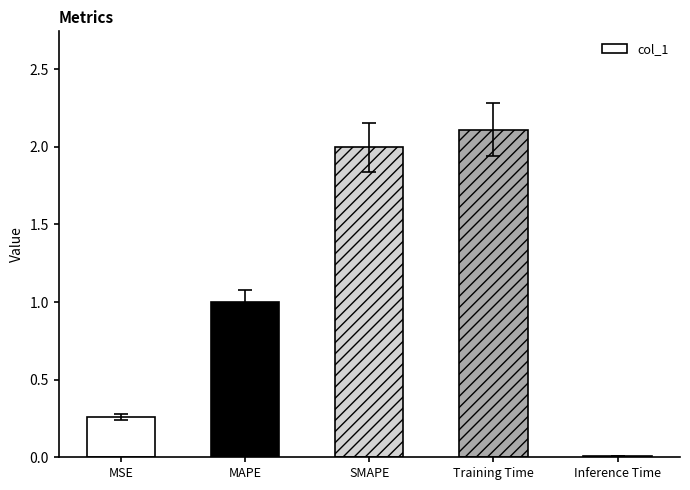

List the labels in order of value, smallest first.

Inference Time, MSE, MAPE, SMAPE, Training Time